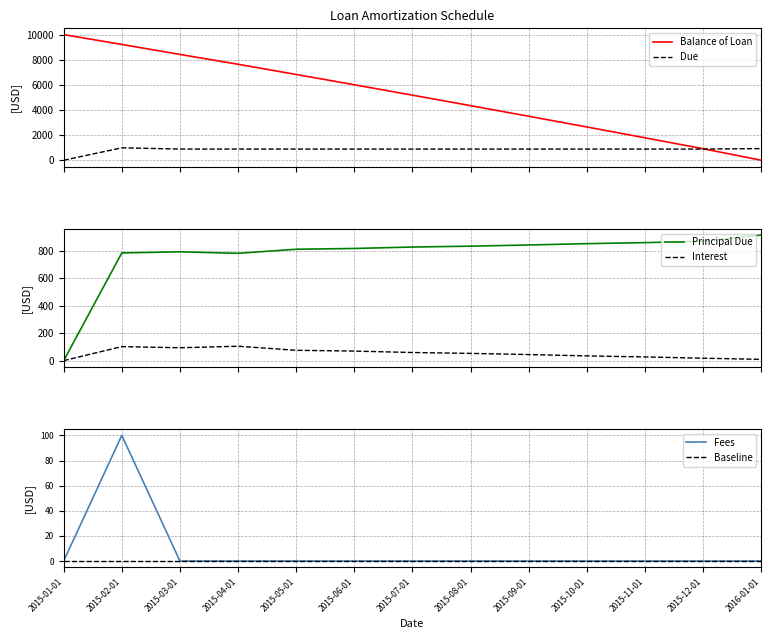

Is this an area chart (filled region under the line)?

No